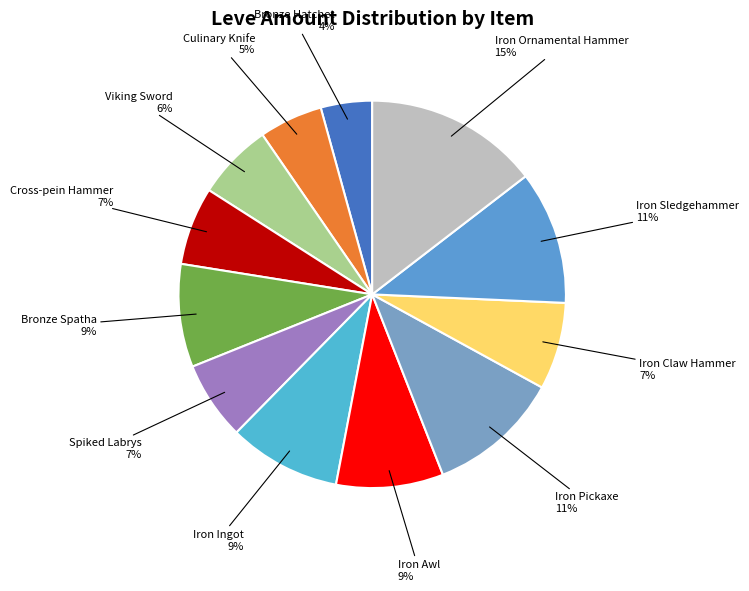

How many slices are in this pie chart?

12